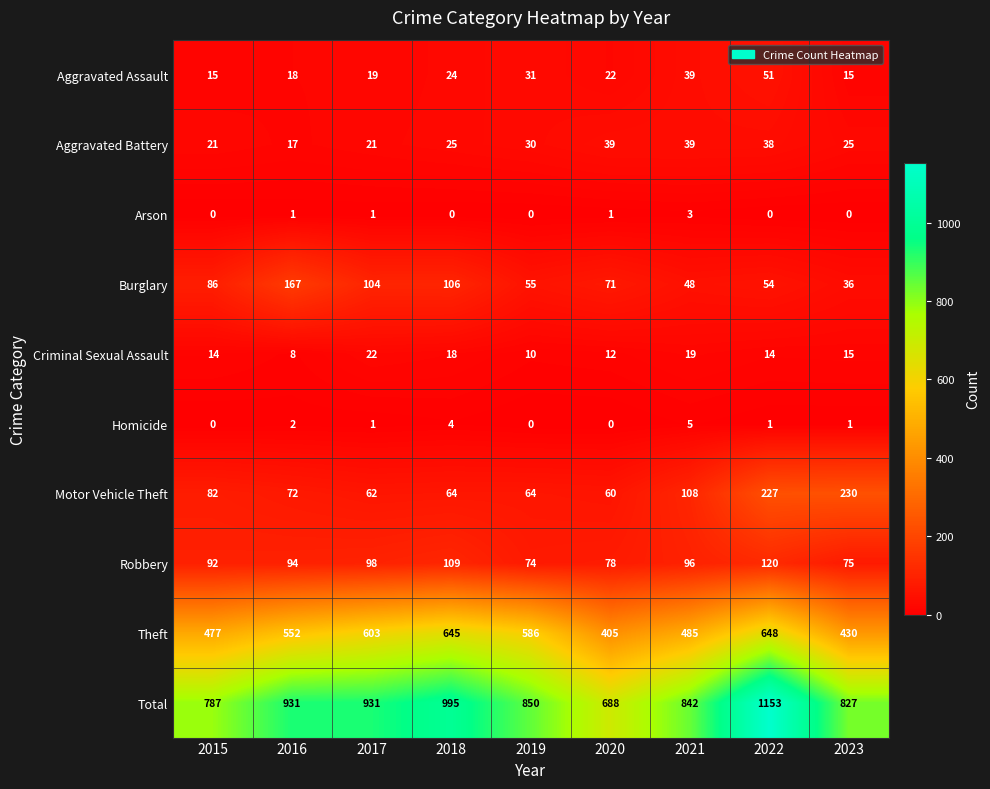

What is the sum of all Aggravated Assault values?

234